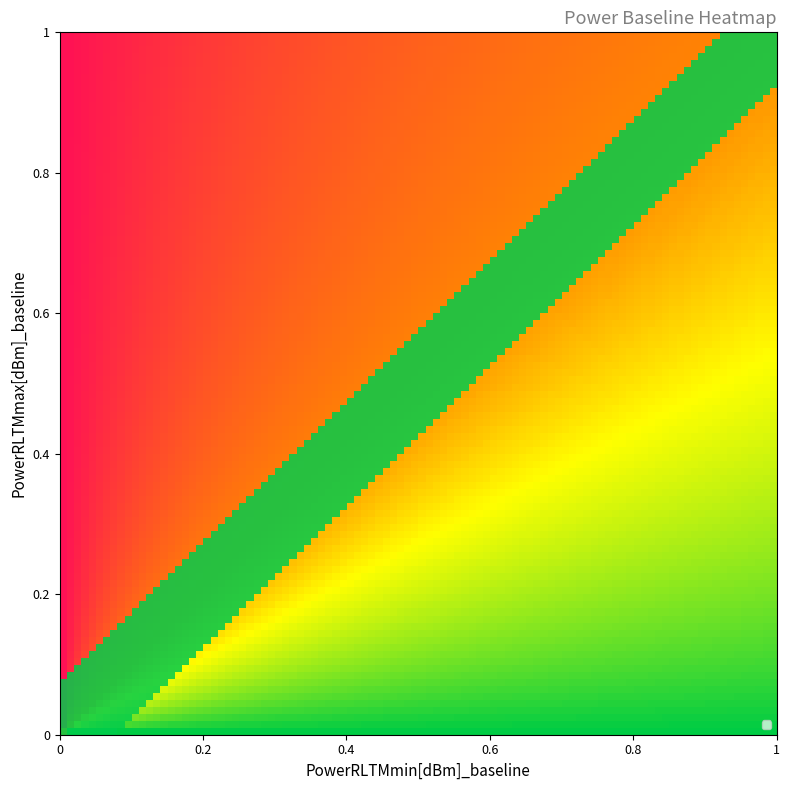

Which category has the highest value in the 1 series?

1